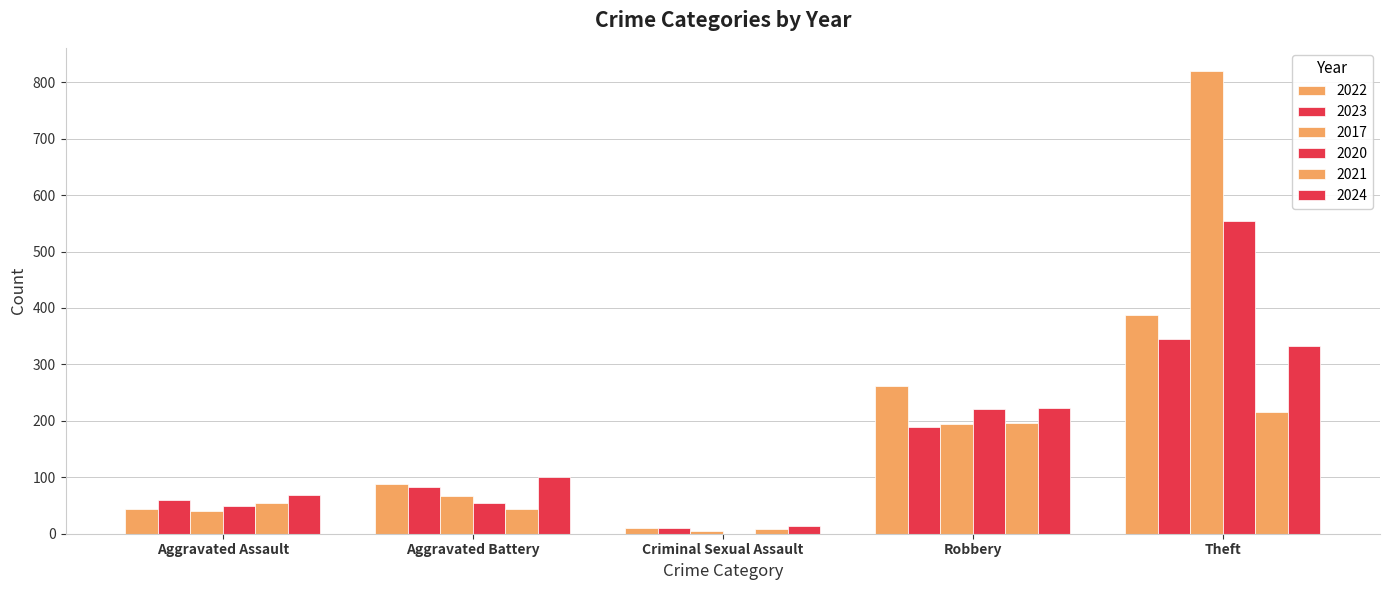

Does the chart contain stacked bars?

No